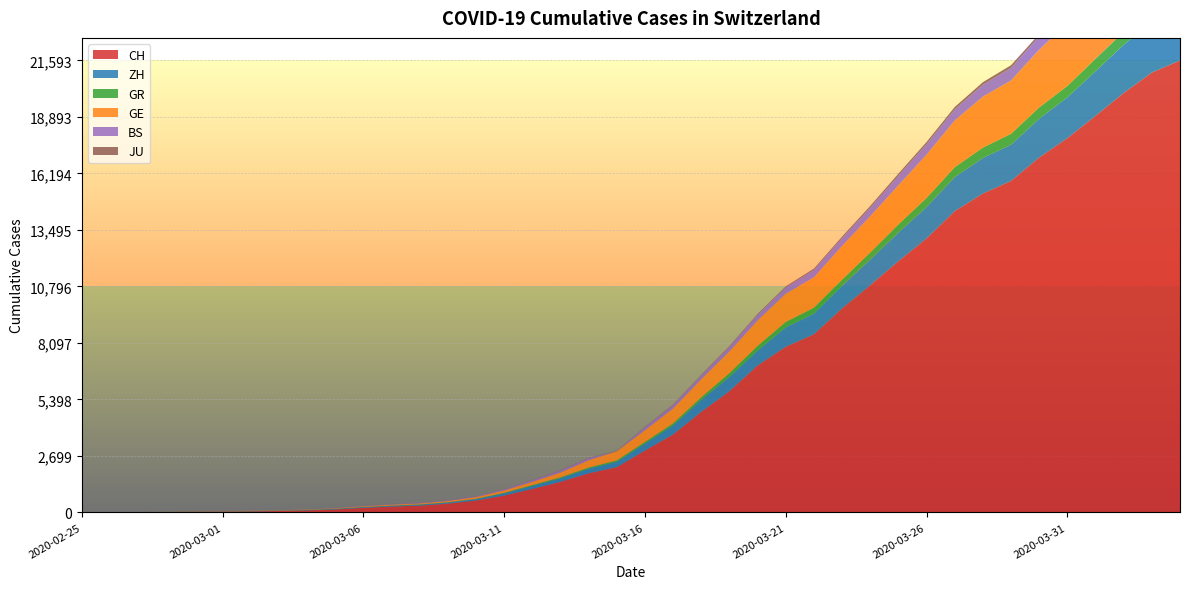

The JU series shows 12 at 2020-03-10. True or false?

False